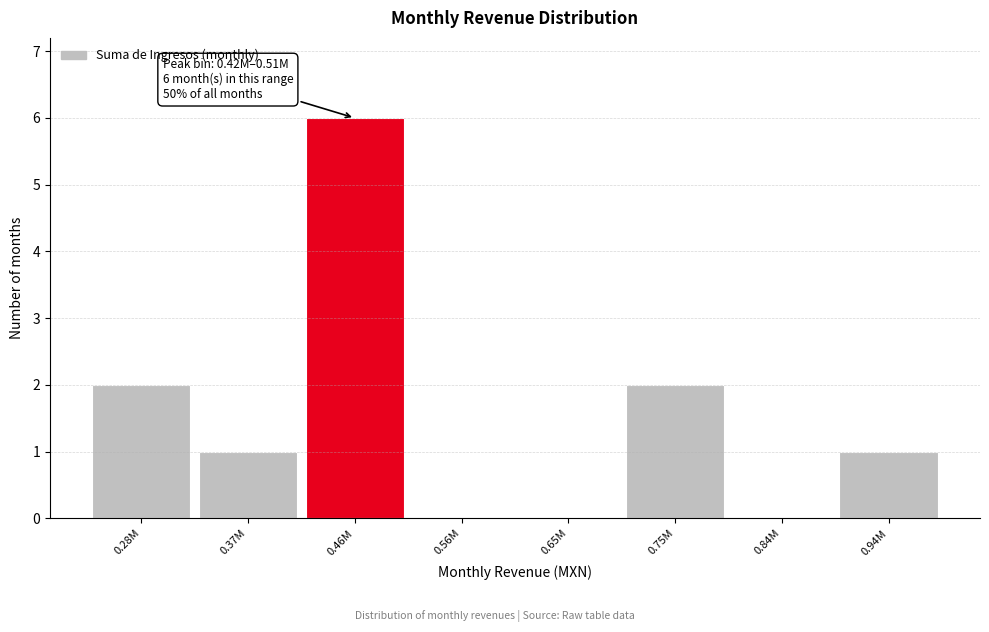

Reading left to right, what are all the values shown in this chart?

0.28M=2	0.37M=1	0.46M=6	0.56M=0	0.65M=0	0.75M=2	0.84M=0	0.94M=1